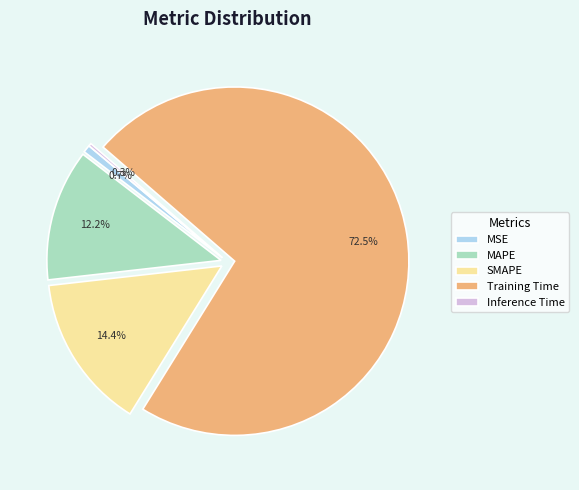

Between MAPE and Training Time, which is larger?

Training Time